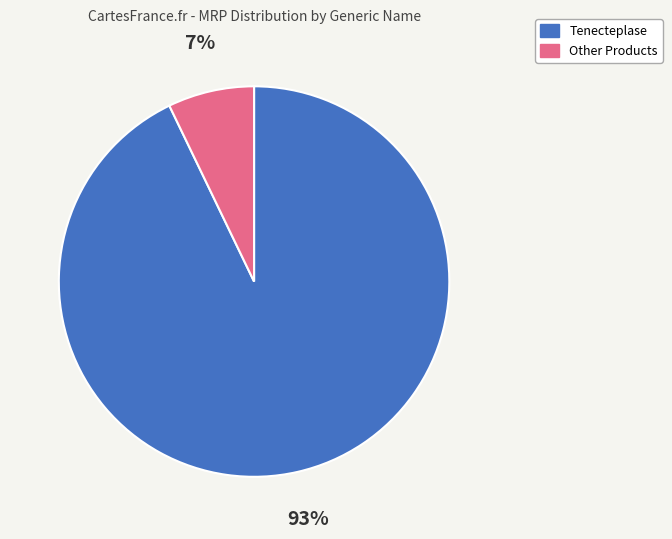

To the nearest percent, what is the average slice percentage?

50%